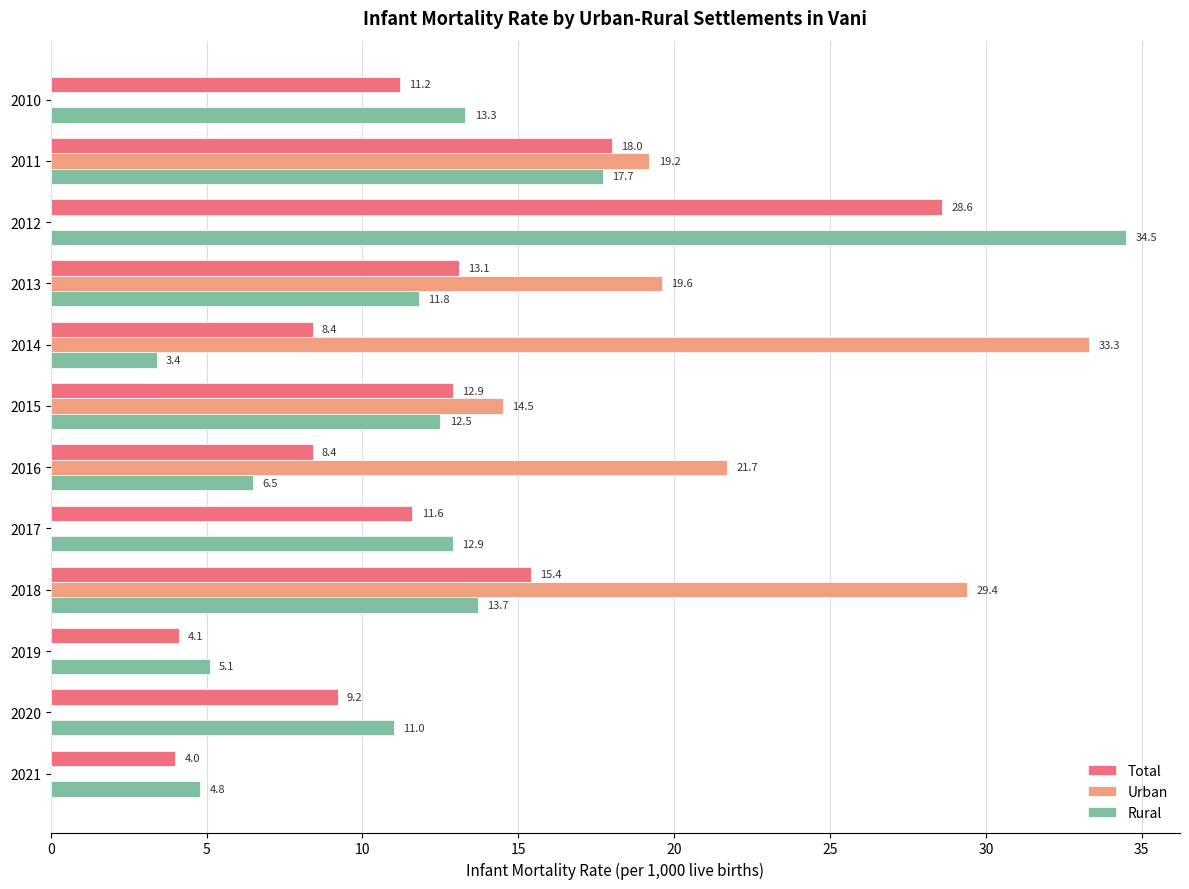

The Urban series shows 0.0 at 2010. True or false?

True